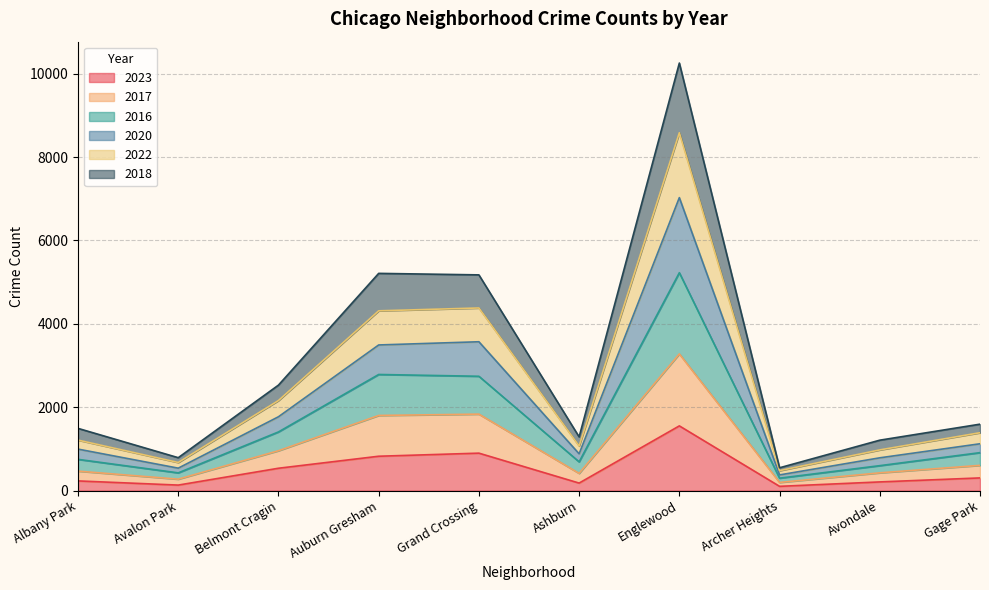

How many interior local peaks does the 2018 series have?

2